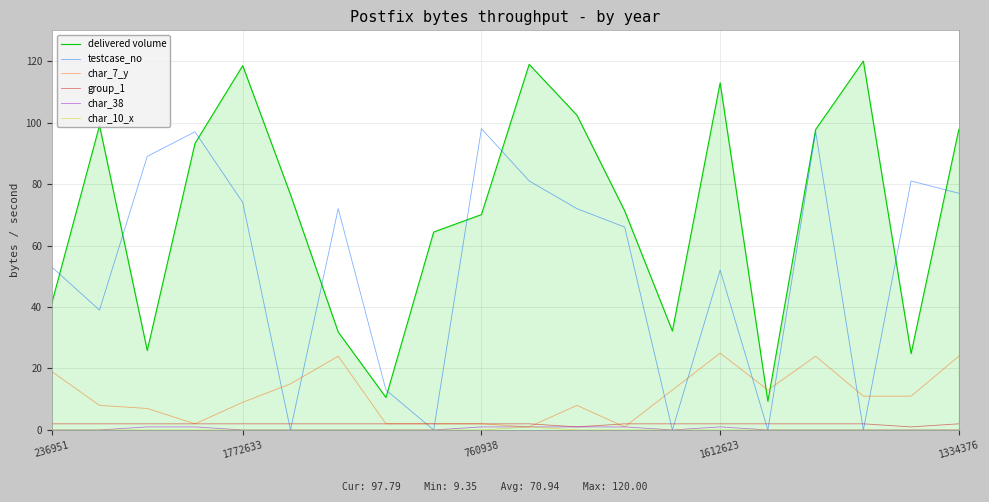

Which series has the largest total across all categories?

delivered volume